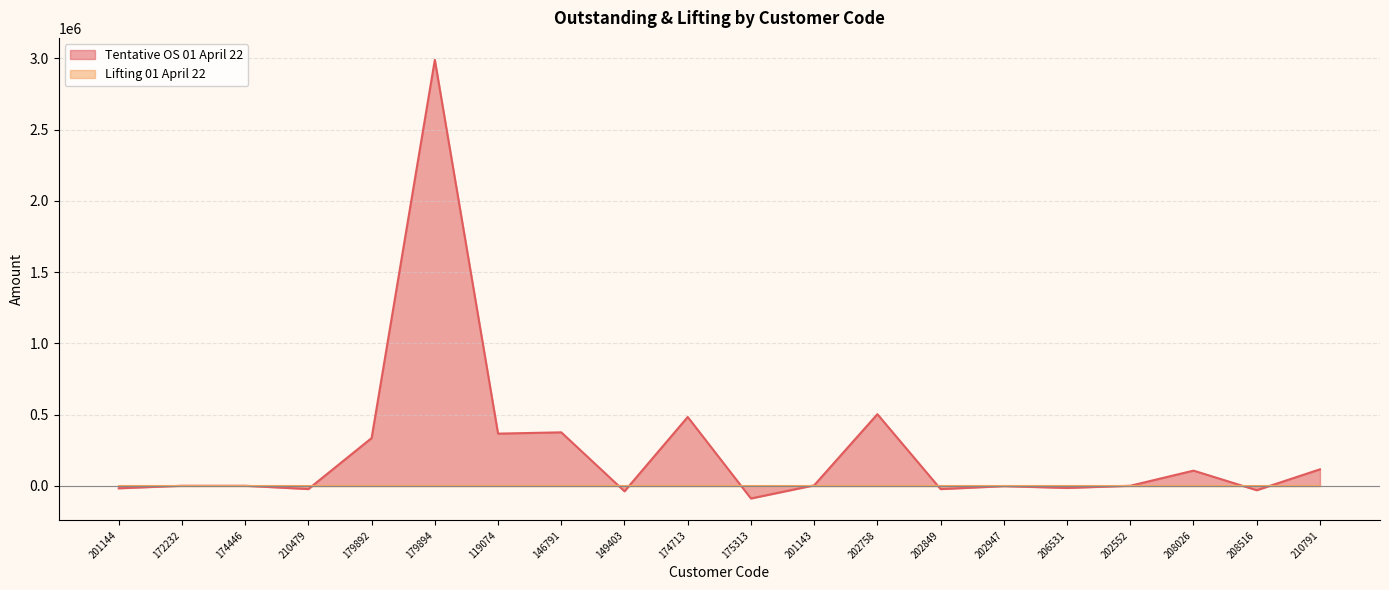

The value at 149403 is -61641.4. True or false?

False